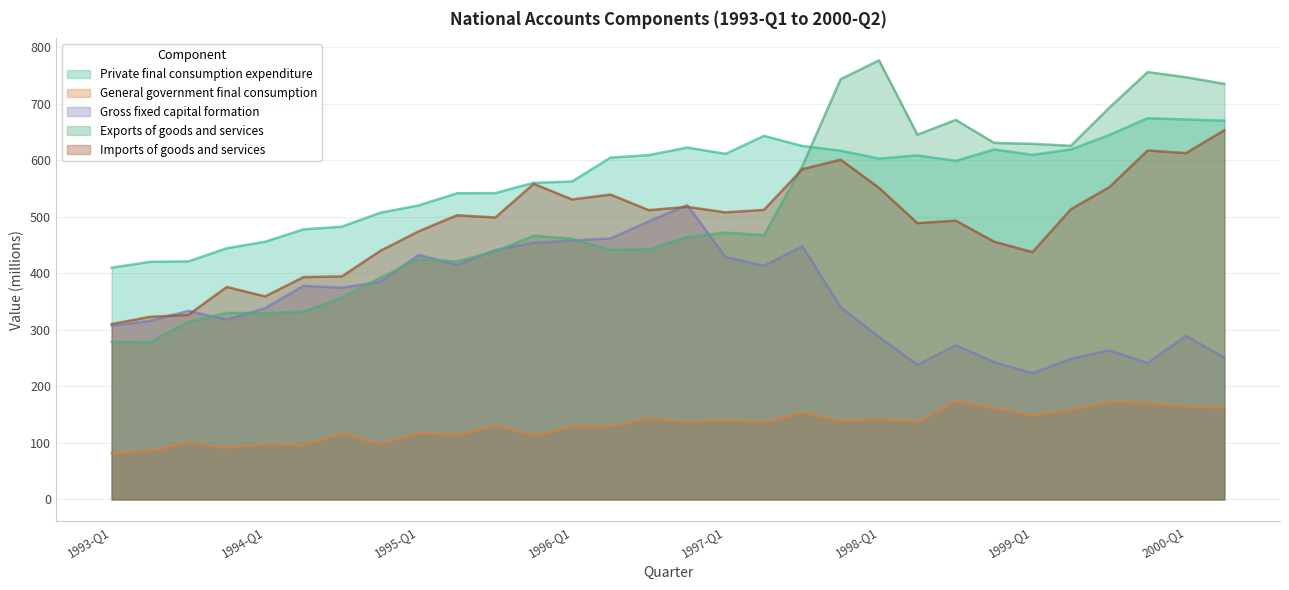

True or false: General government final consumption and Private final consumption expenditure intersect in this chart.

False